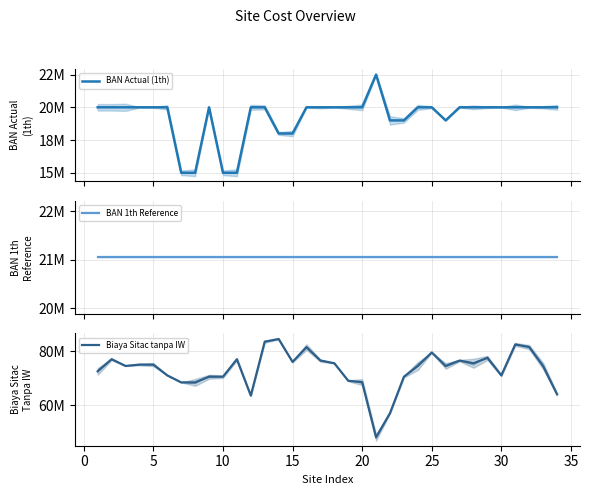

Is the value of Biaya Sitac tanpa IW at 13 greater than the value of BAN 1th Reference at −5?

Yes